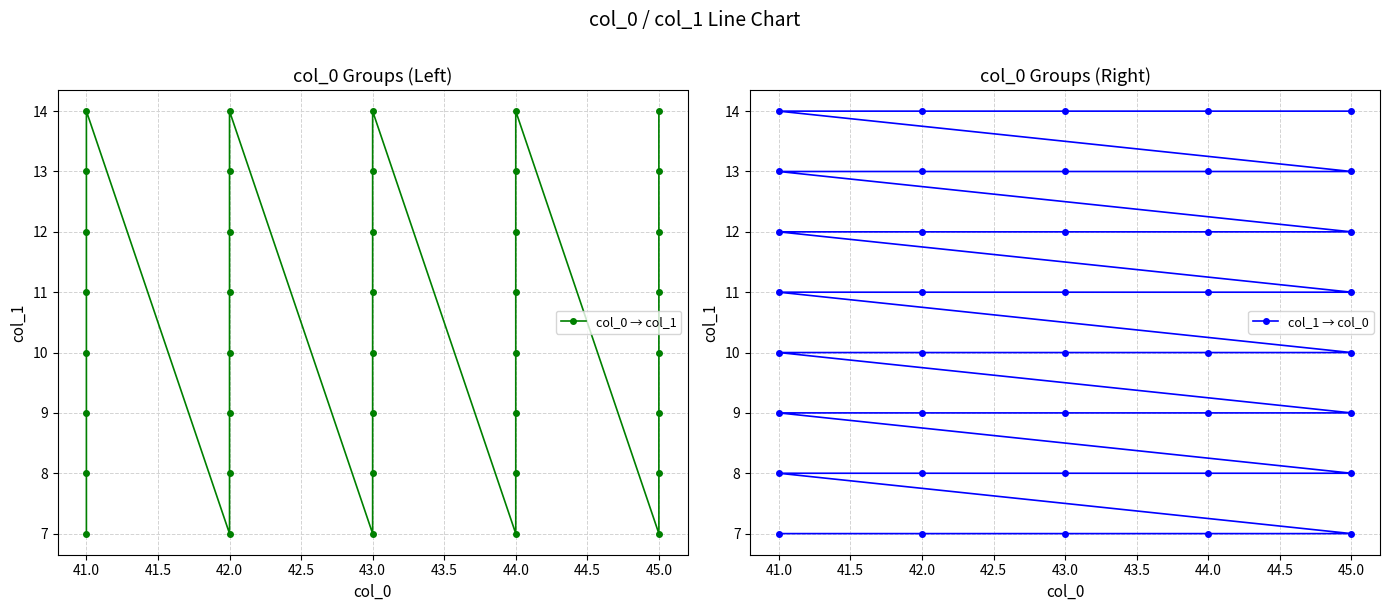

The col_0 → col_1 series shows 15 at 42.0. True or false?

False